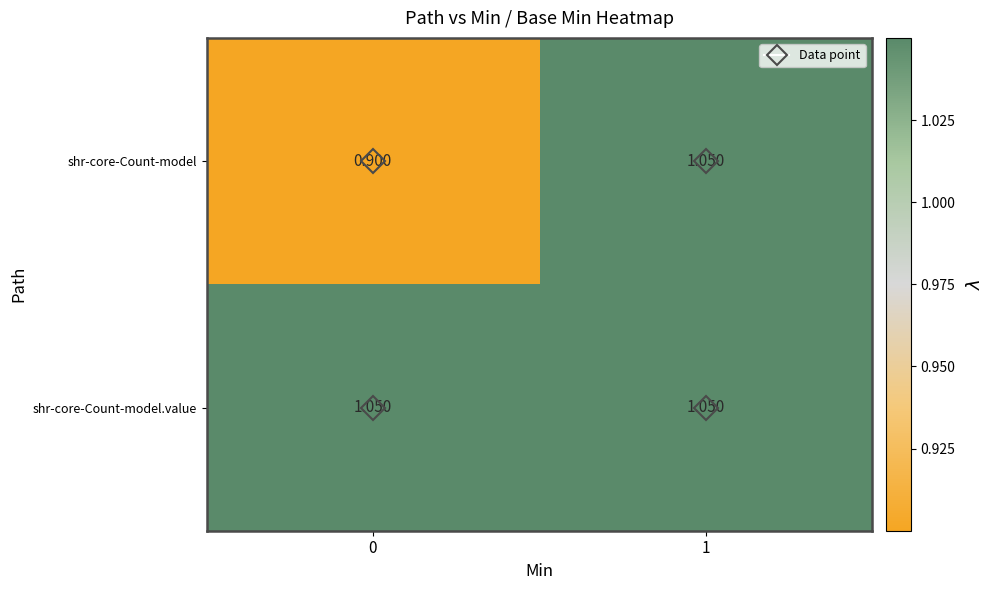

List the series in order of their overall mean, highest first.

shr-core-Count-model.value, shr-core-Count-model